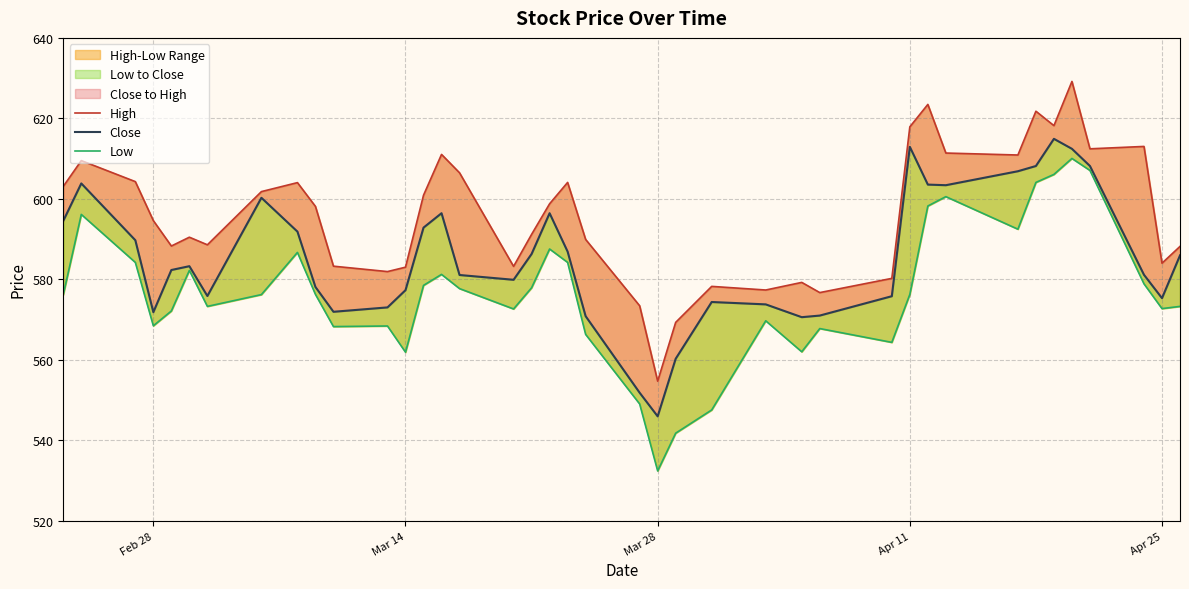

True or false: Close has more than 1 points higher than both neighbors.

True